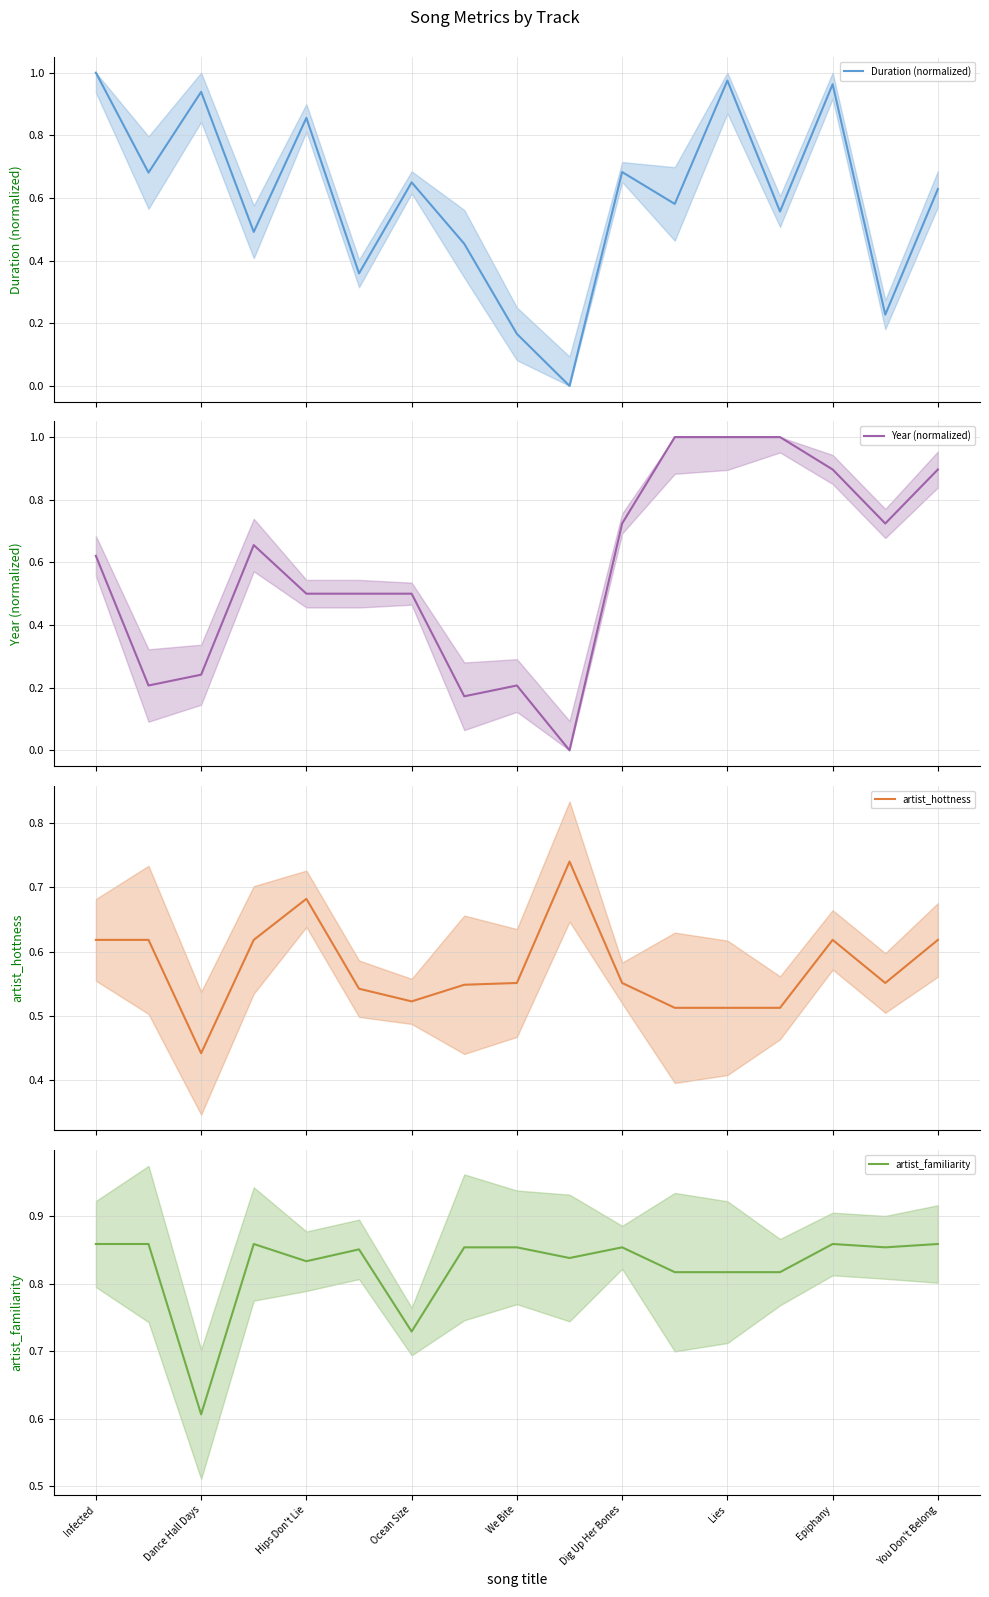

What is the total value across all series at Infected?

3.1